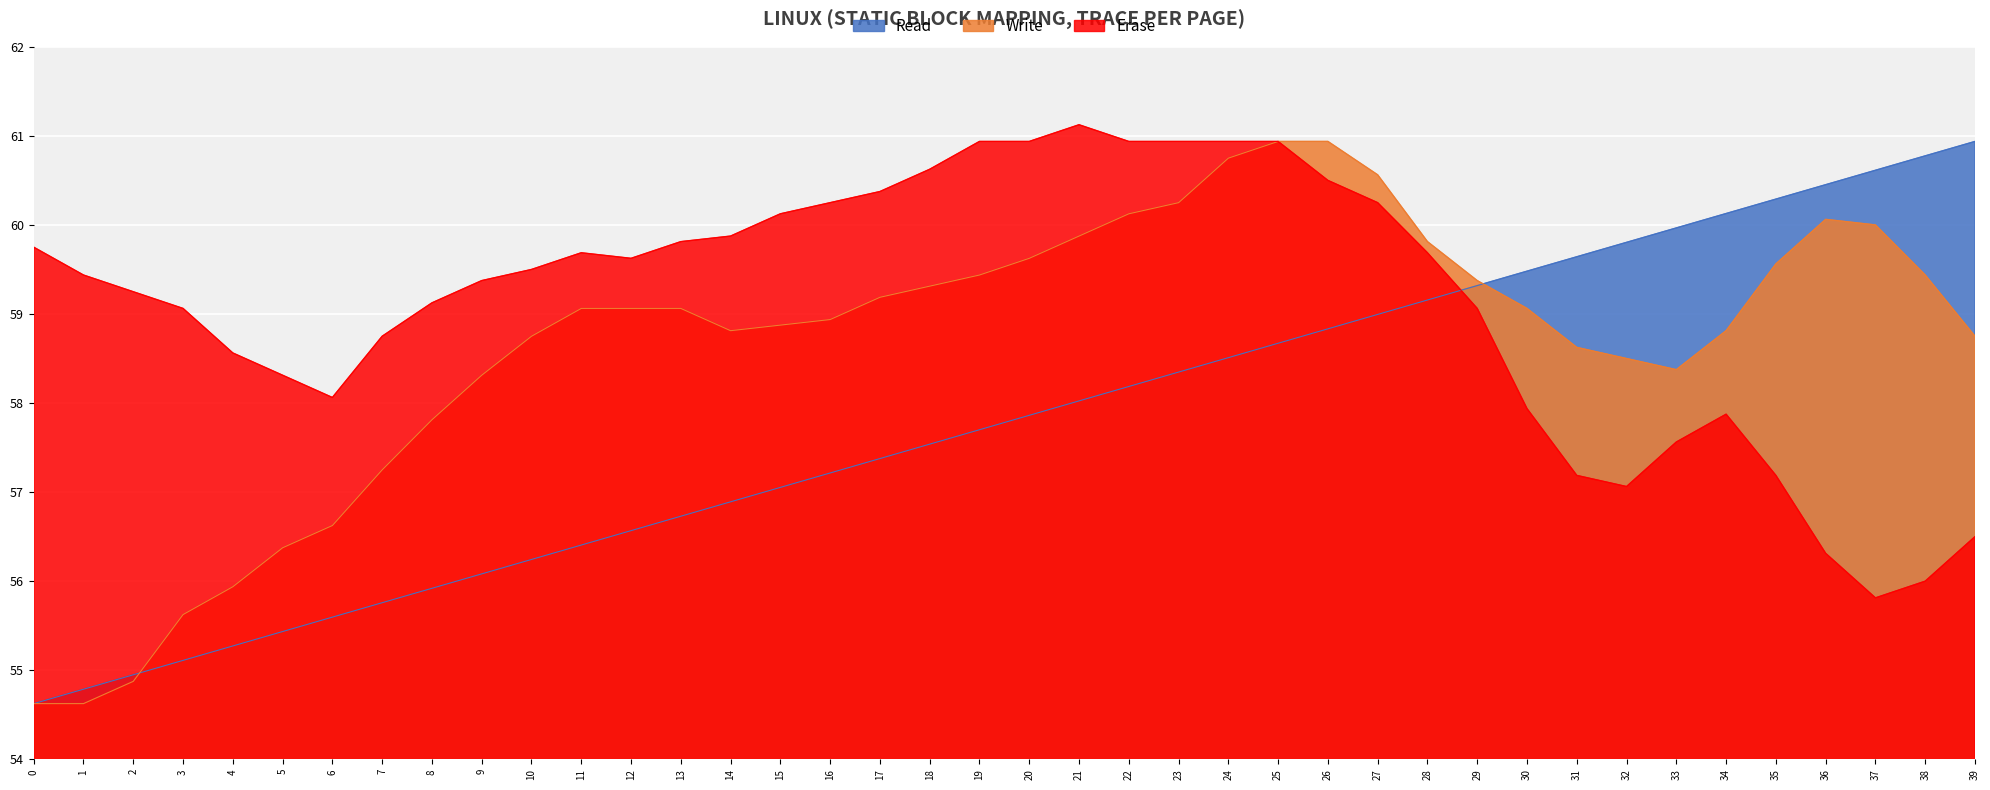

What is the maximum value shown in the chart?

61.1